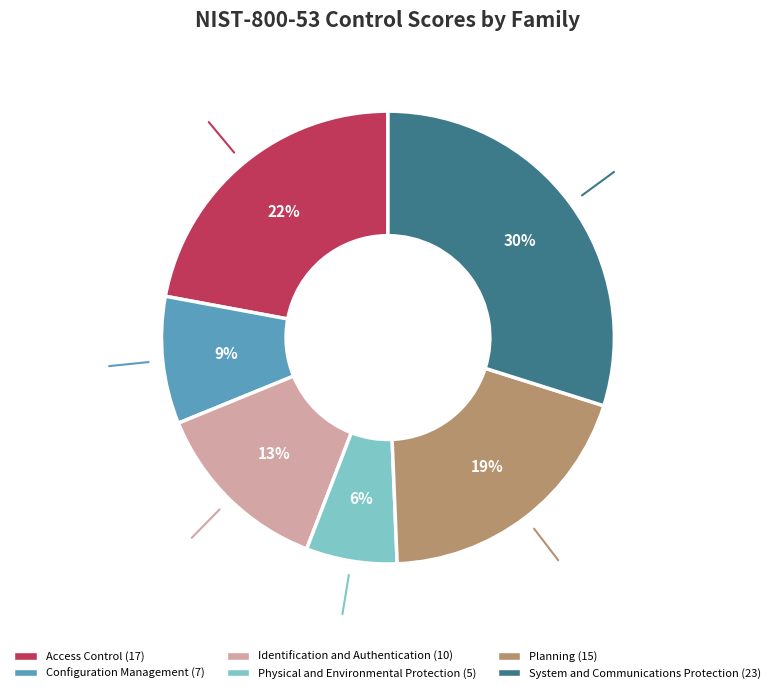

Is there any slice that represents more than half of the pie?

No